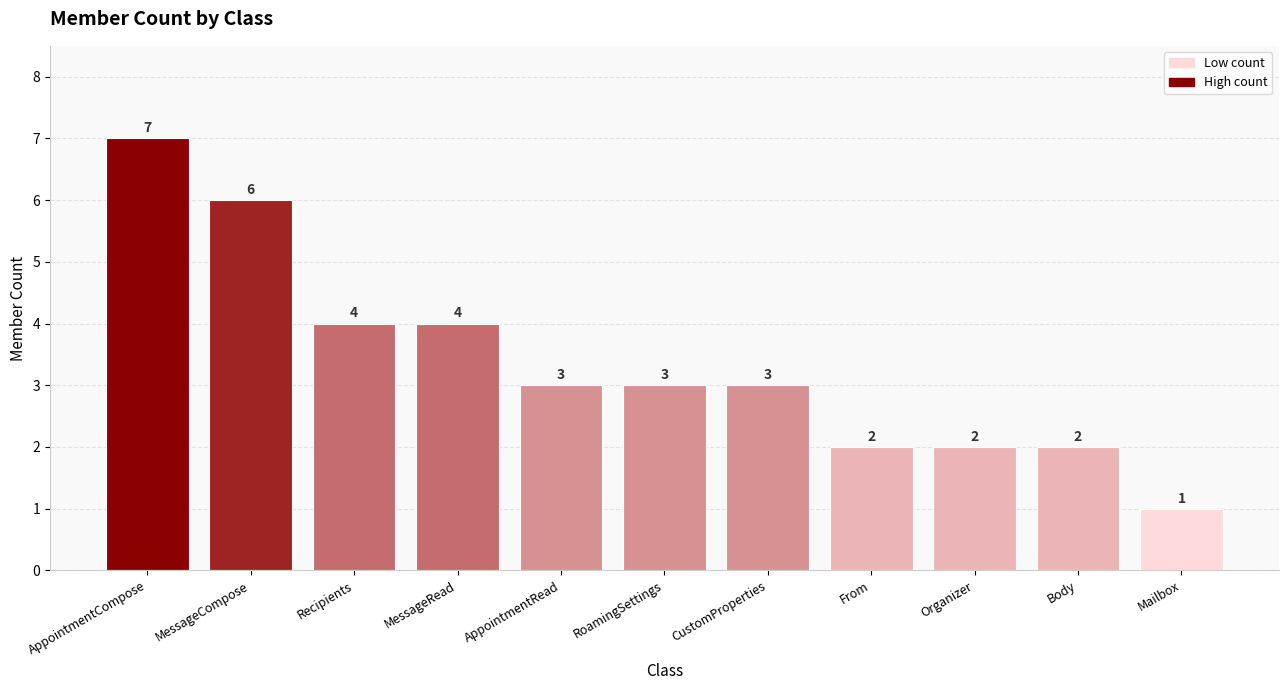

Where does the data first go above 3?

AppointmentCompose